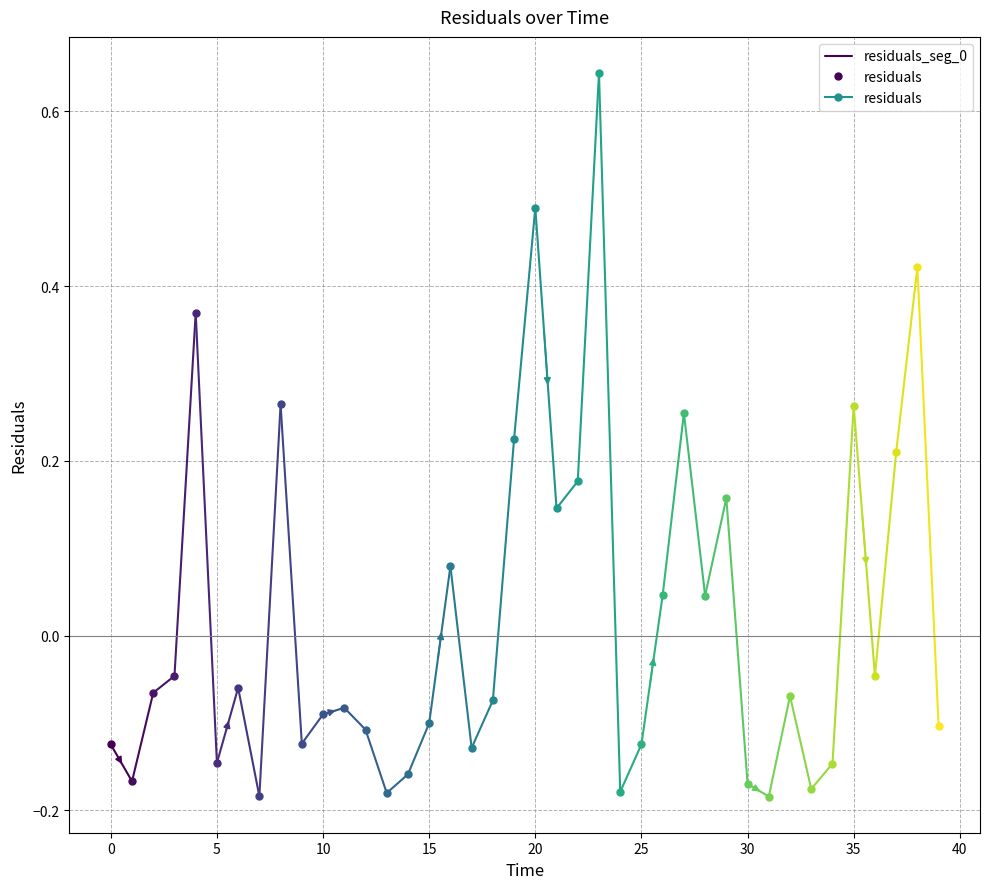

What is the smallest value displayed?

-0.2